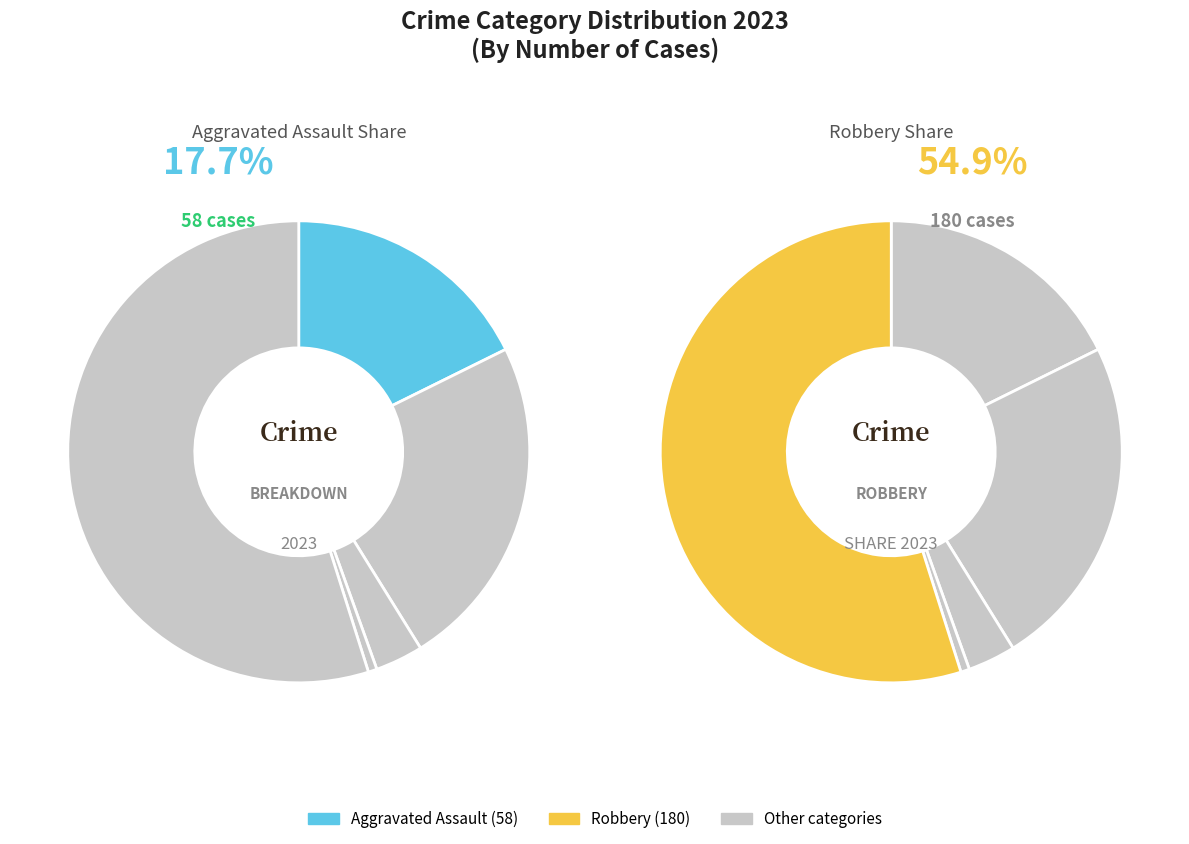

Is it true that Aggravated Assault is 8% of the pie?

False